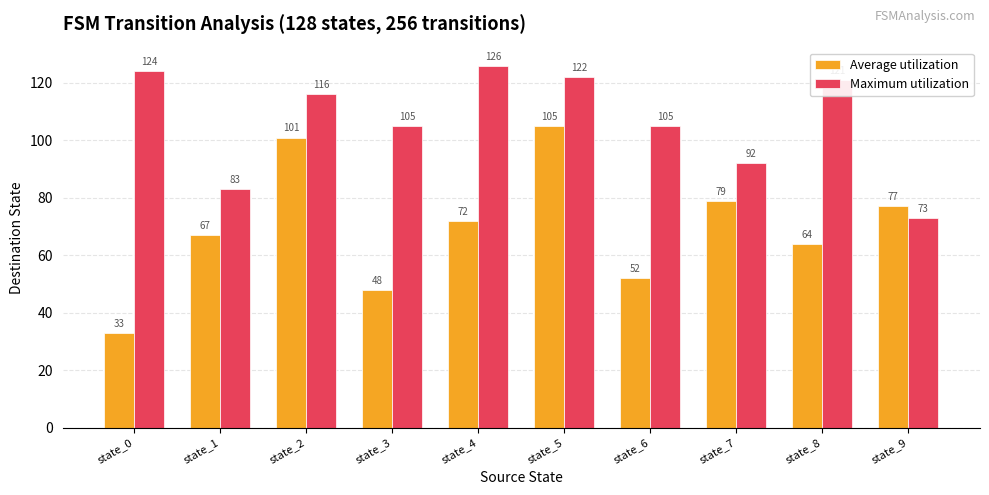

Read the Maximum utilization value at state_7.

92